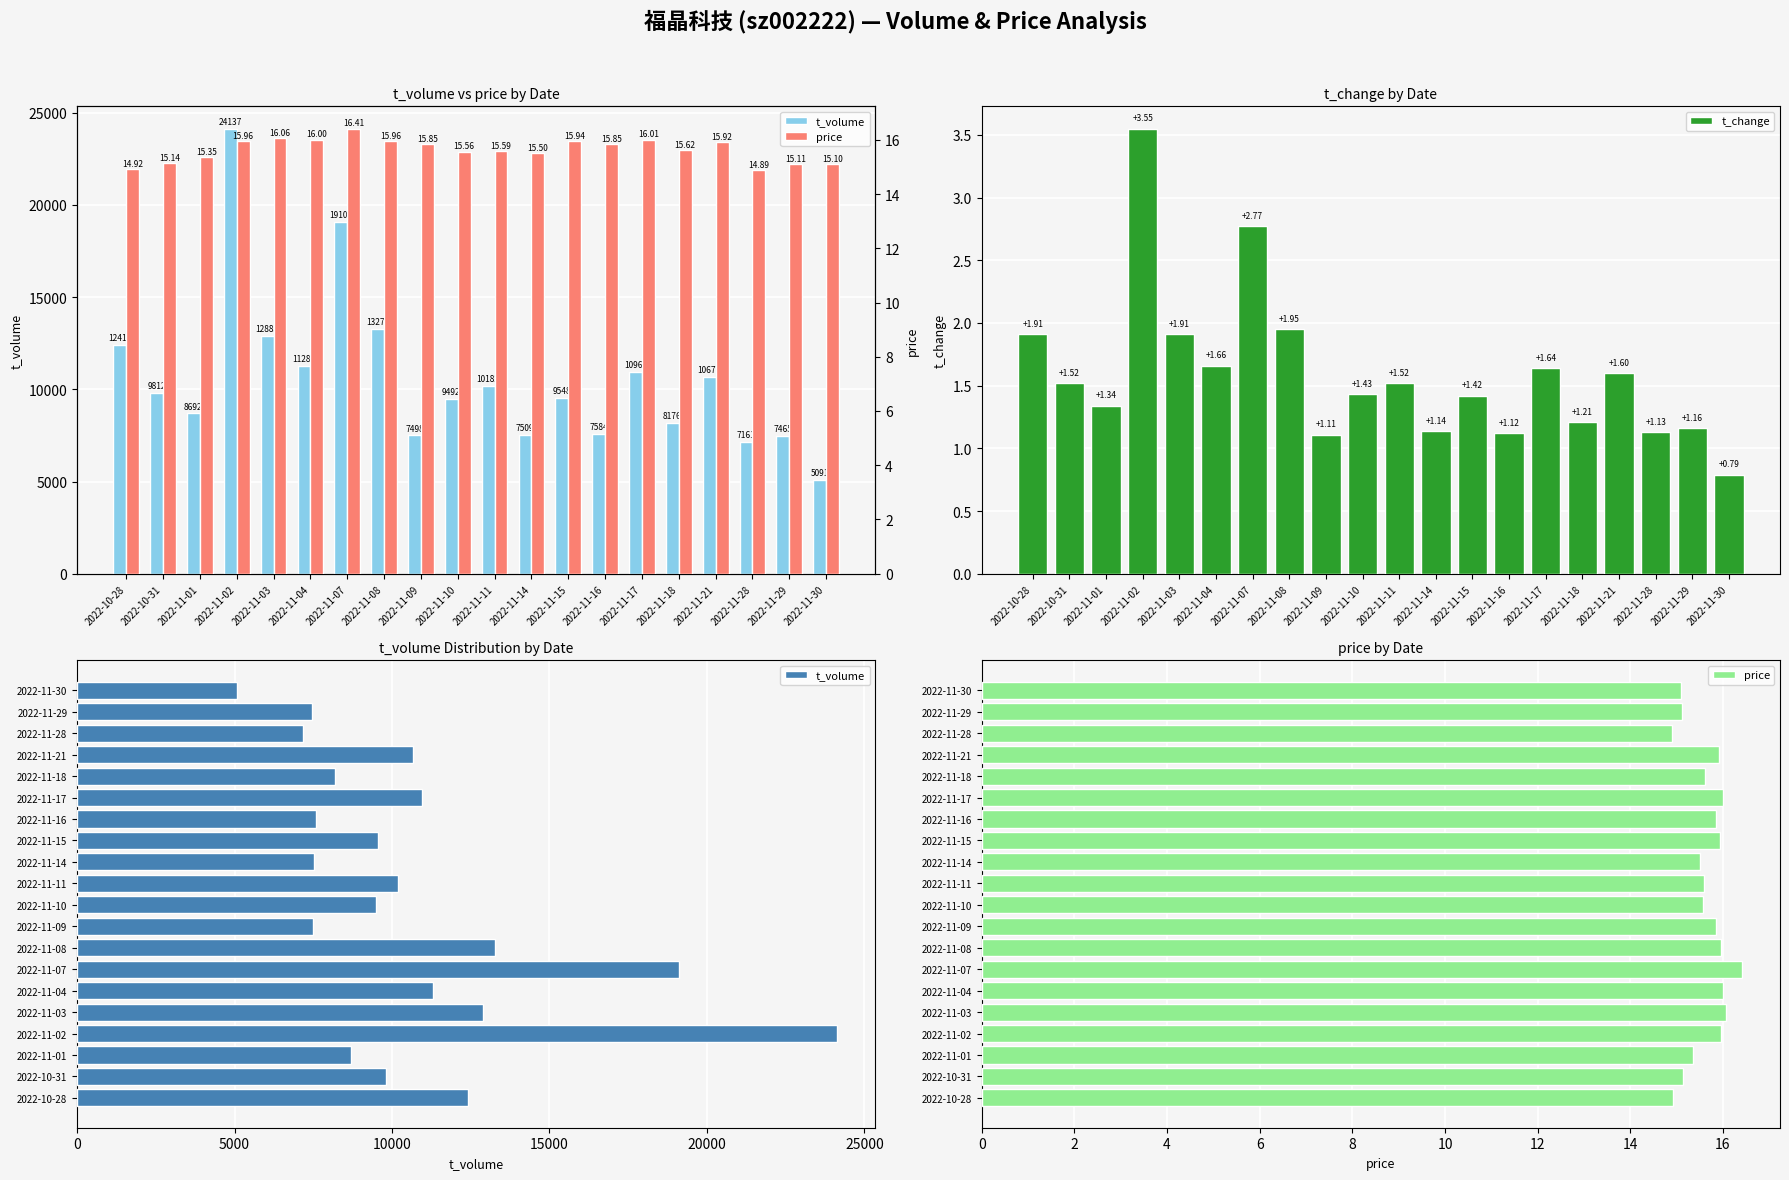

What is the label of the 17th bar from the right?

2022-11-02